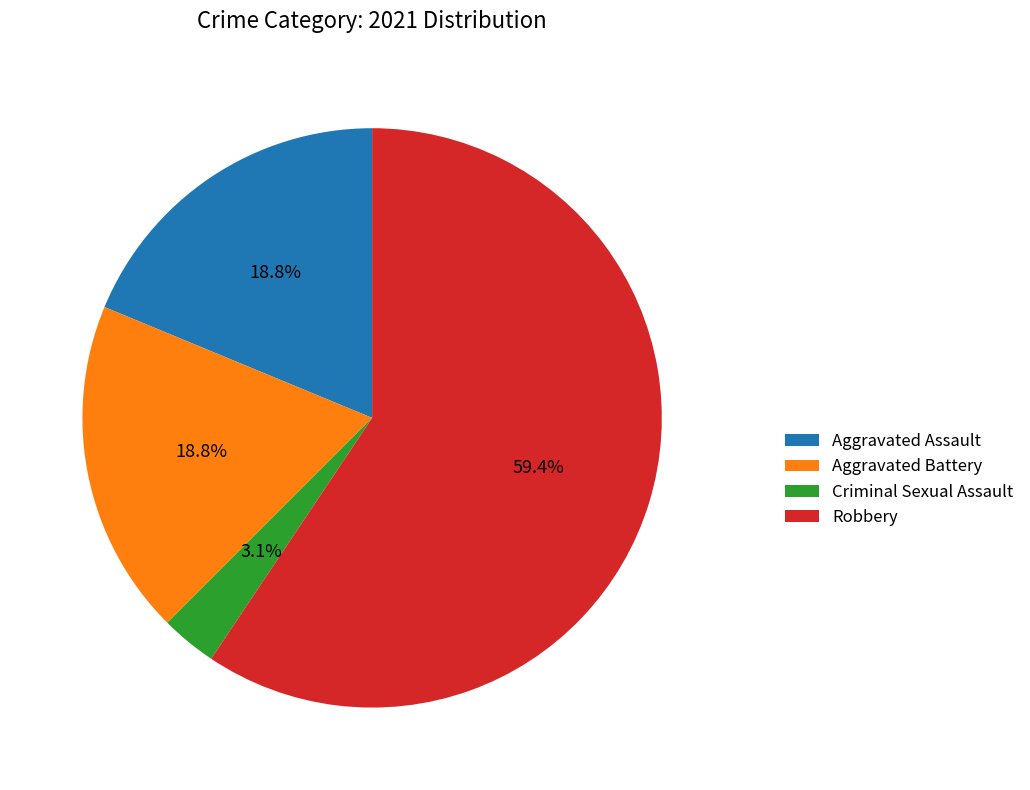

How many slices are in this pie chart?

4